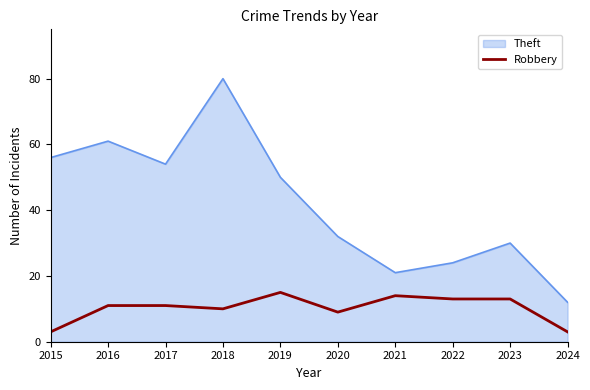

Rank the series at 2018 from lowest to highest value.

Robbery, Theft